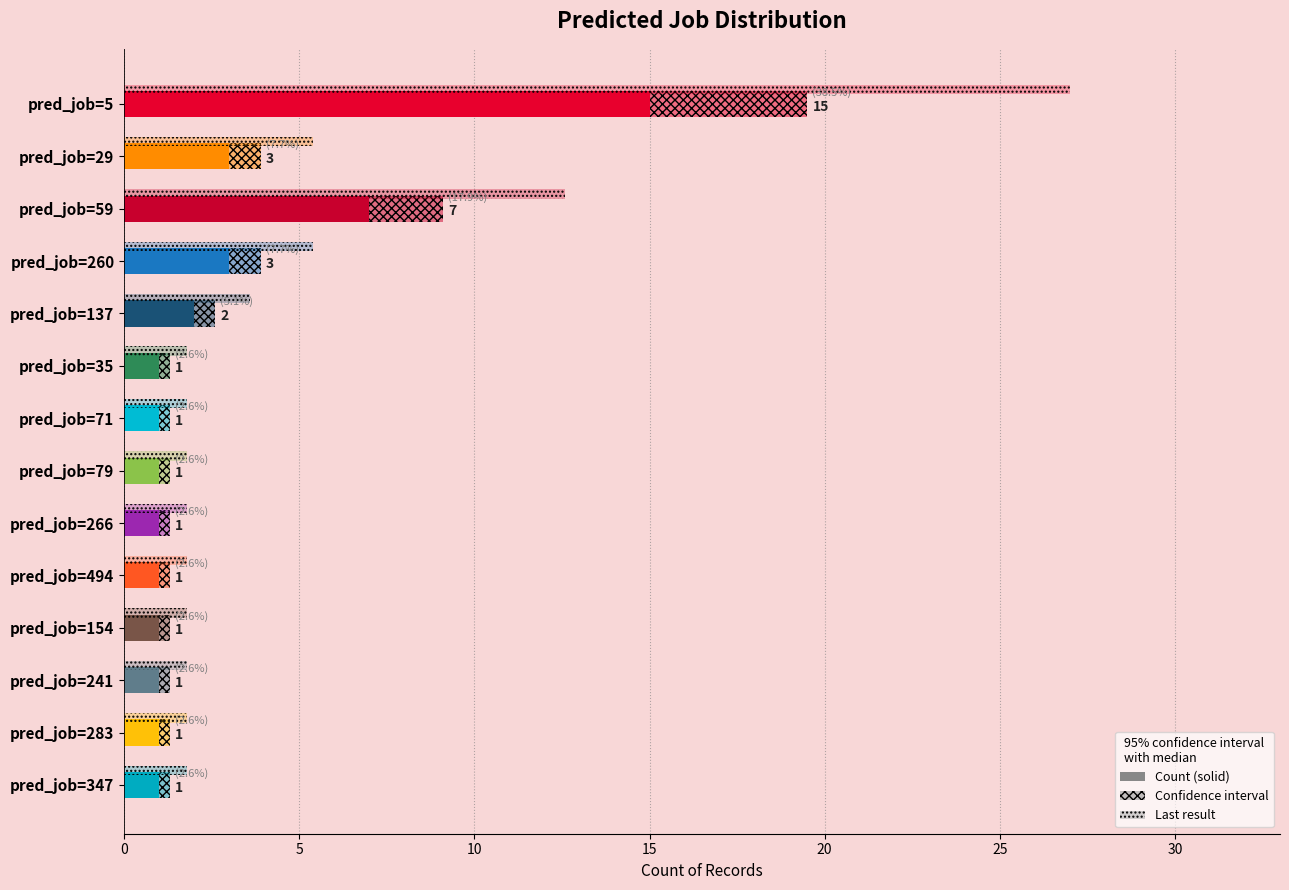

What is the value of the 1st bar from the left?

15